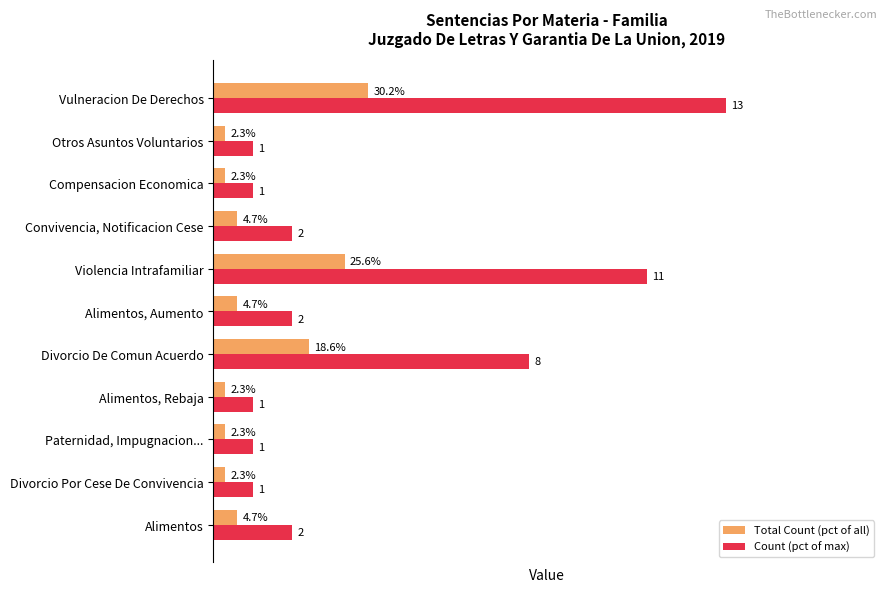

What are all the series names shown in the legend?

Total Count (pct of all), Count (pct of max)